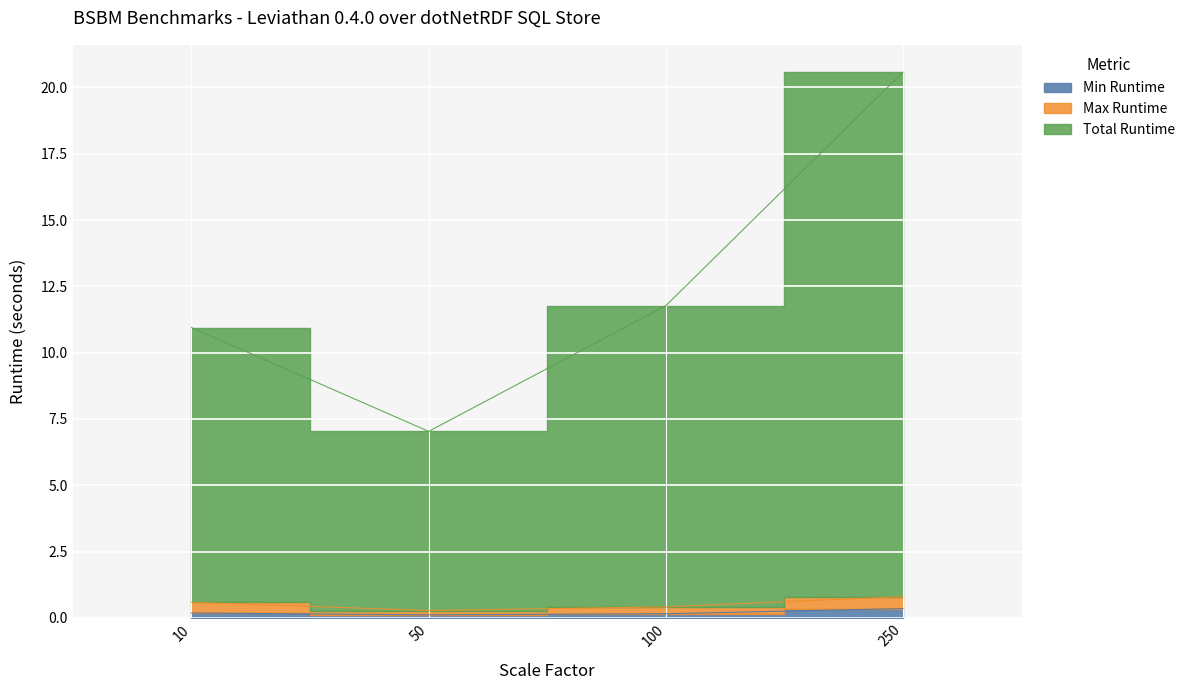

Between 10 and 250, which is larger?

250